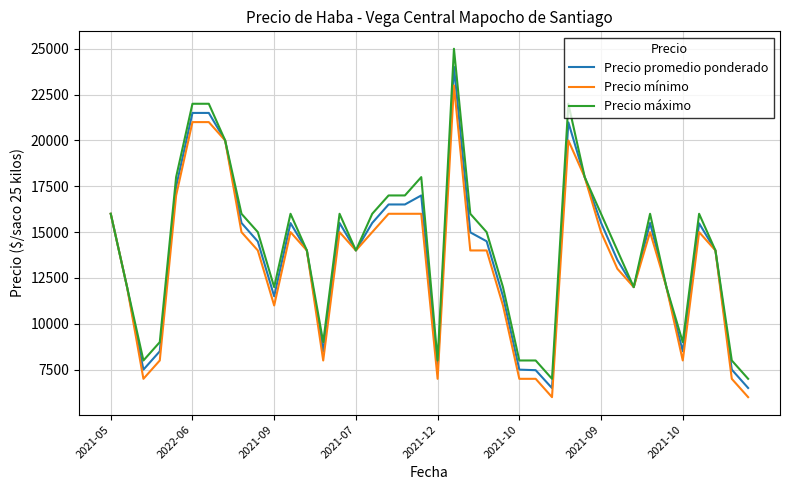

Rank the series by their average value, from highest to lowest.

Precio máximo, Precio promedio ponderado, Precio mínimo